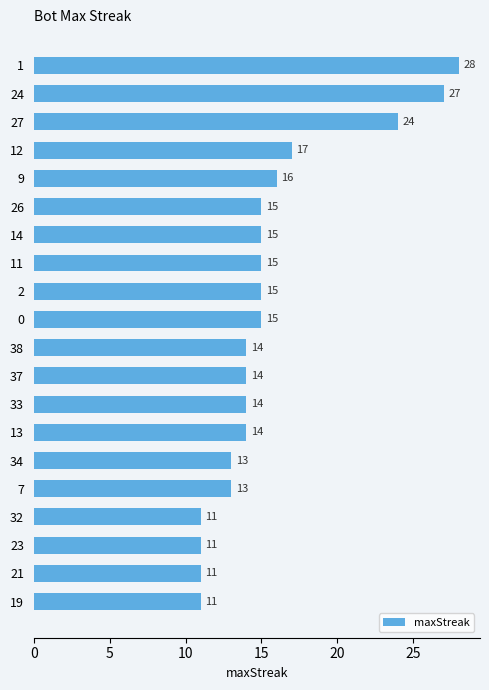

Does the chart contain stacked bars?

No